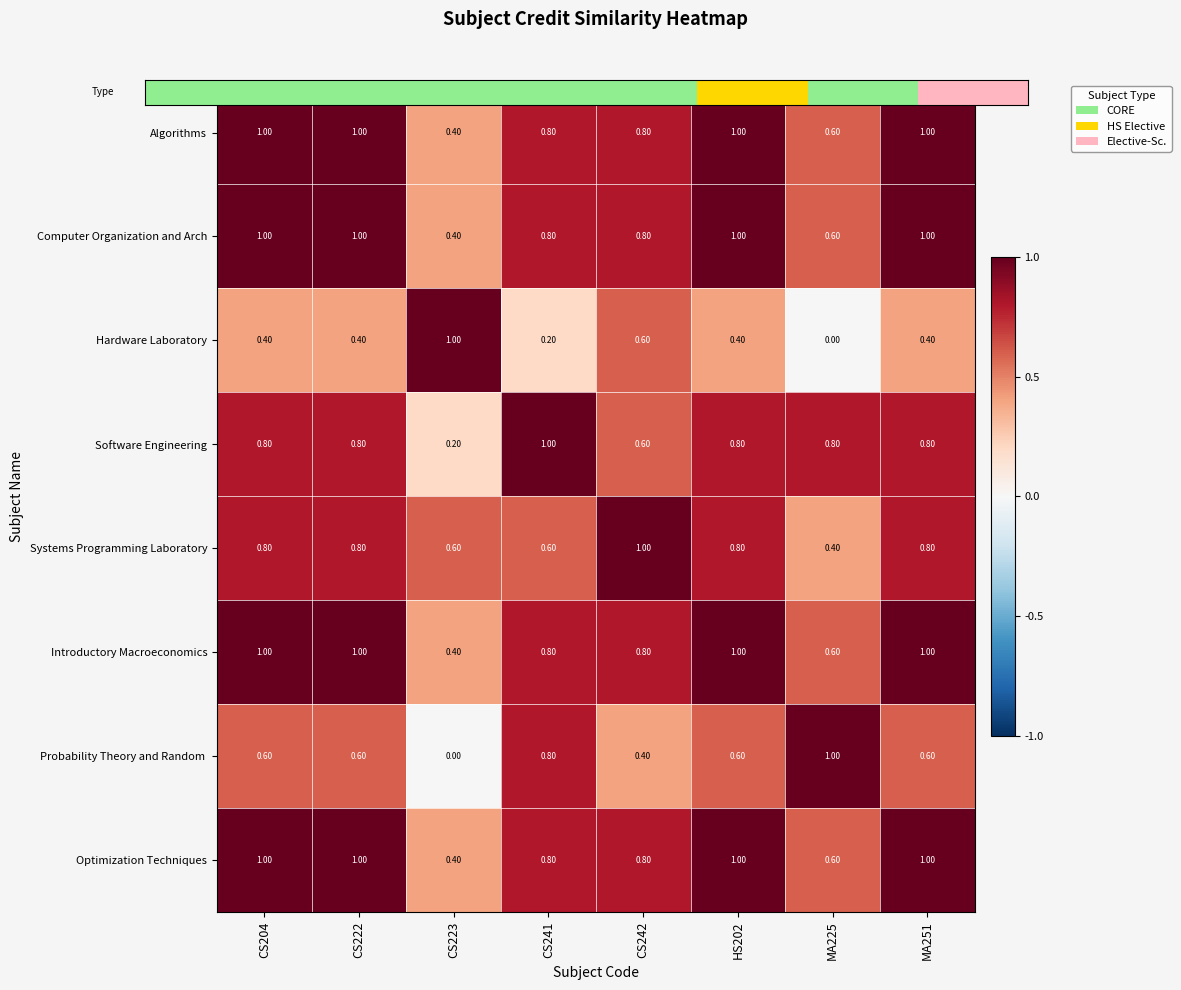

How many series are shown in this chart?

8